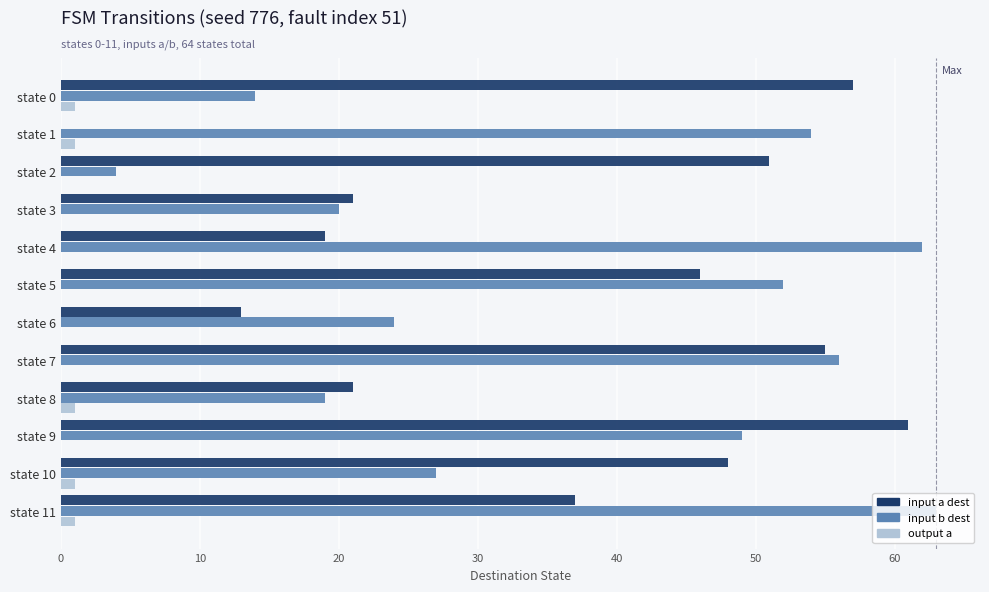

Which series has the largest range (max minus min)?

input a dest